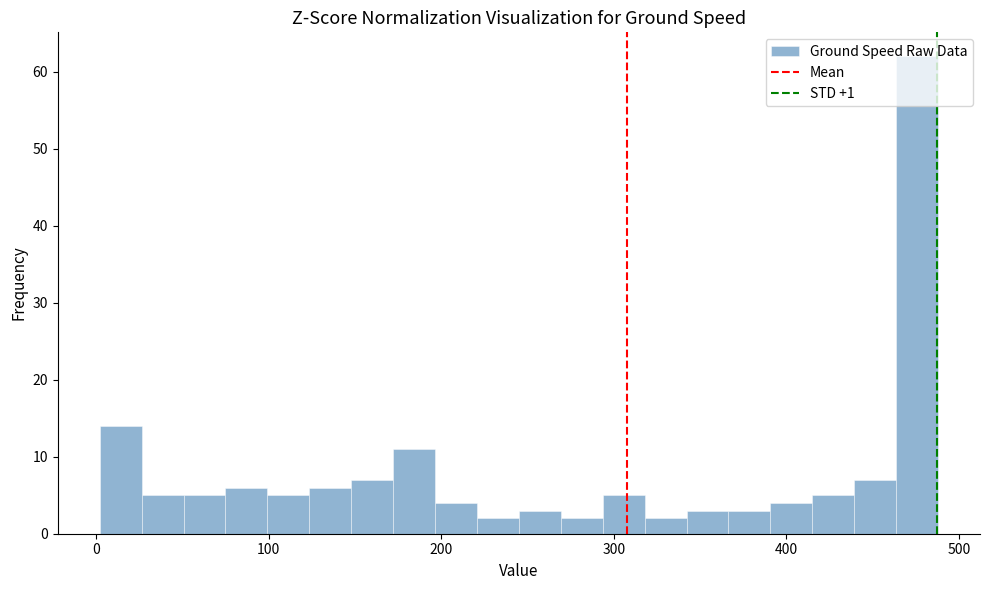

Around what value on the x-axis is the tallest bar? Give the approximate position of its centre, as read against the axis.

480